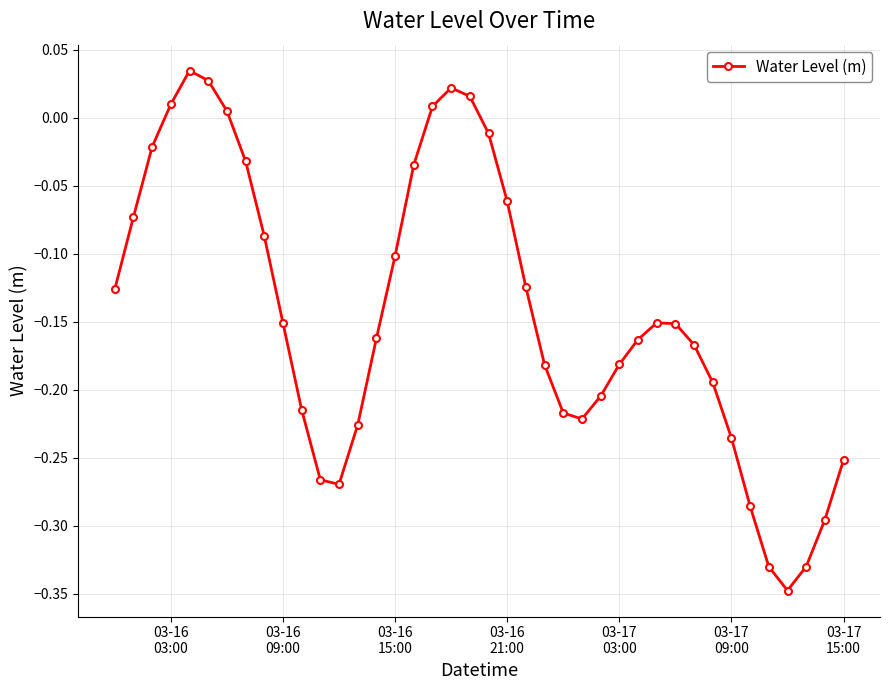

How many interior local peaks (higher than both neighbors) does the data have?

3